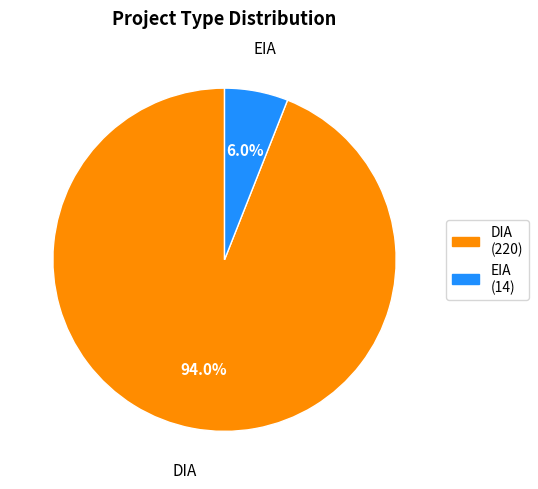

Rank the categories by value from lowest to highest.

EIA, DIA